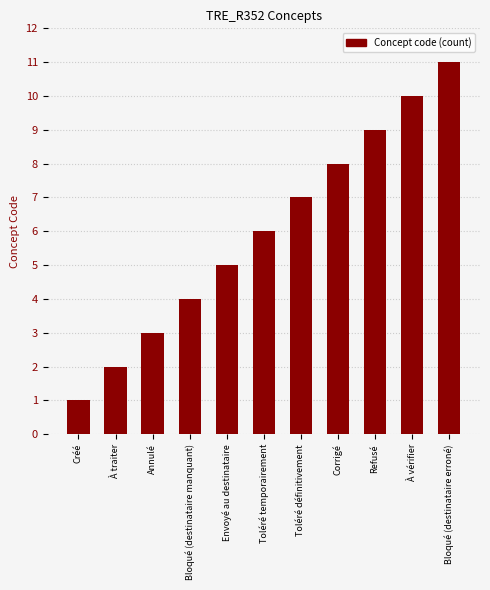

What is the value of the 2nd bar from the left?

2